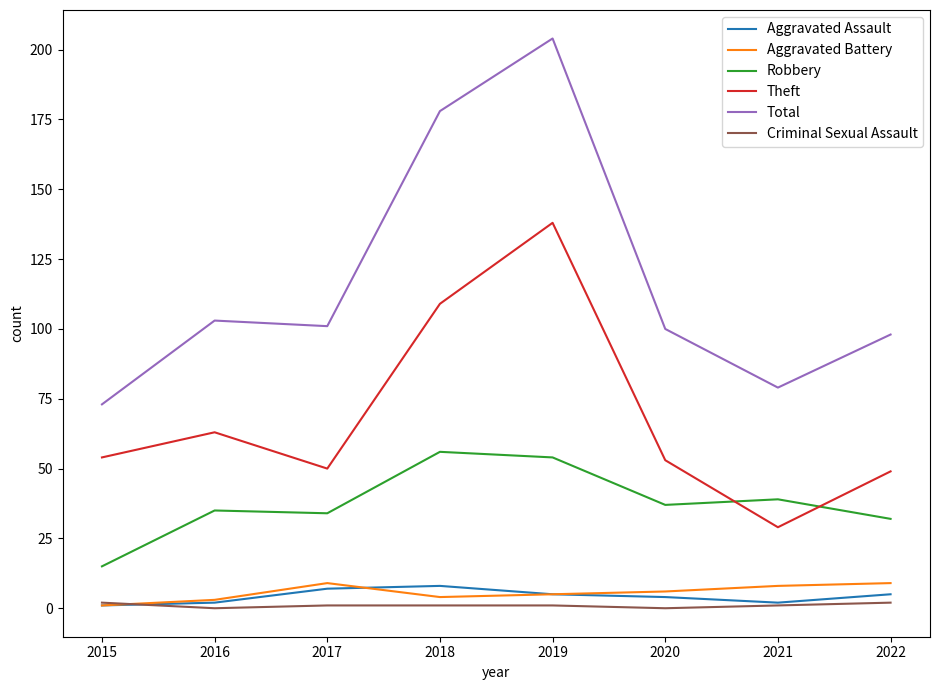

Reading left to right, list all the values displayed in this chart.

Aggravated Assault: 1	2	7	8	5	4	2	5
Aggravated Battery: 1	3	9	4	5	6	8	9
Robbery: 15	35	34	56	54	37	39	32
Theft: 54	63	50	109	138	53	29	49
Total: 73	103	101	178	204	100	79	98
Criminal Sexual Assault: 2	0	1	1	1	0	1	2